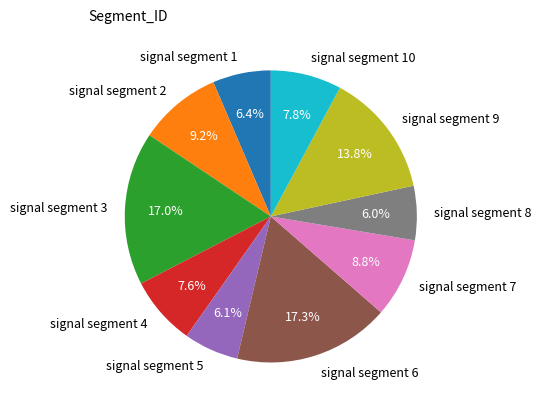

To the nearest percent, what percentage of the pie is signal segment 8?

6%